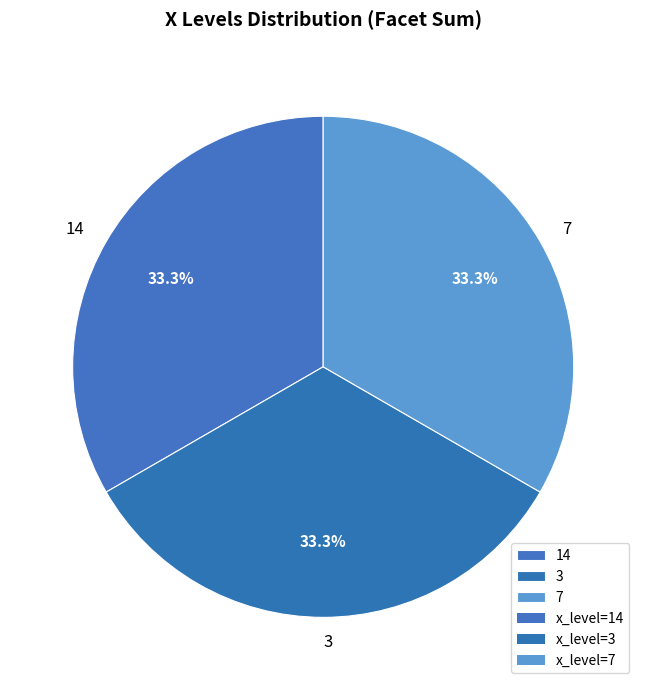

To the nearest percent, what is the difference between the largest and smallest slice percentages?

0%